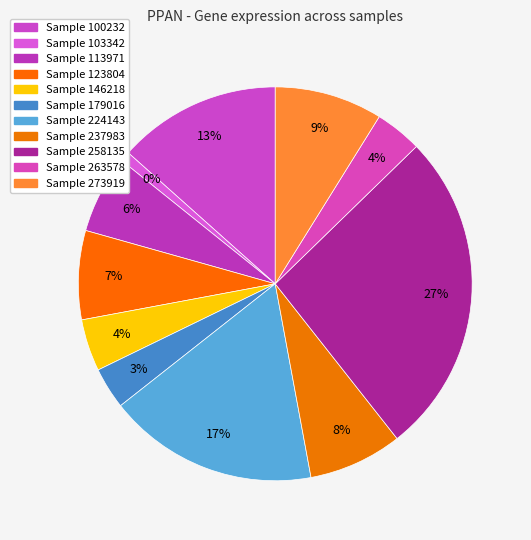

Is it true that 100232 is 13% of the pie?

True